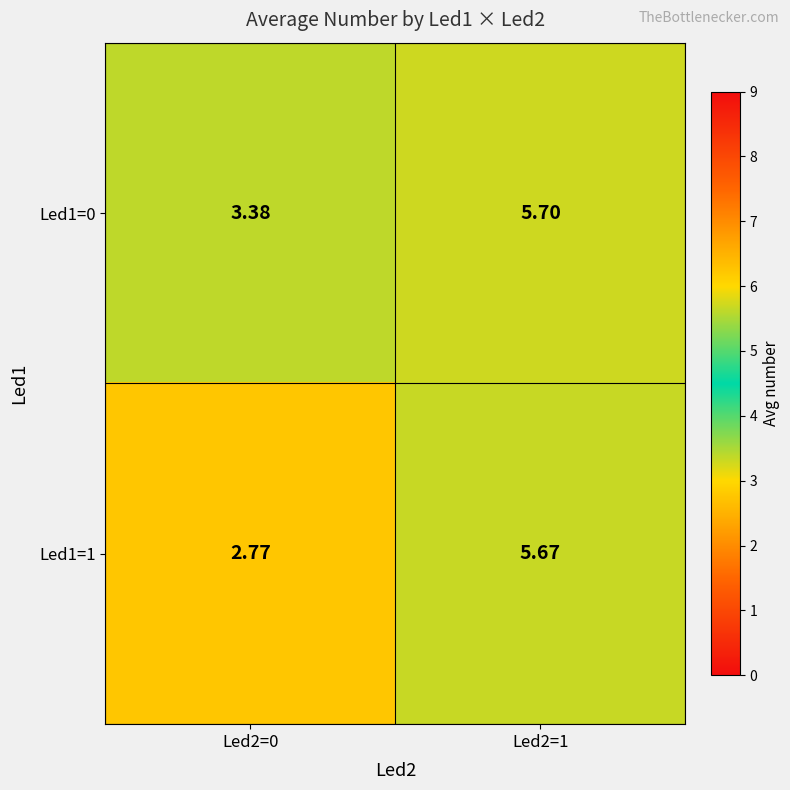

How many values in the Led1=1 series are below 5?

1